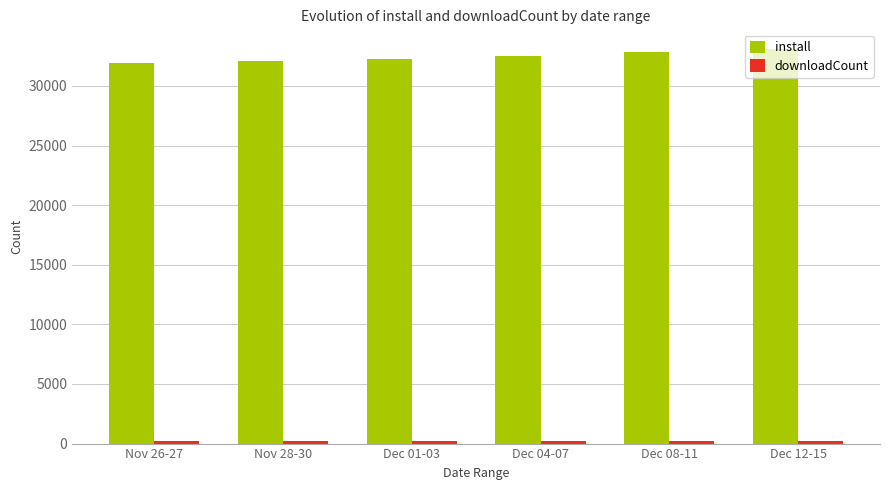

What is the minimum value for install?

31890